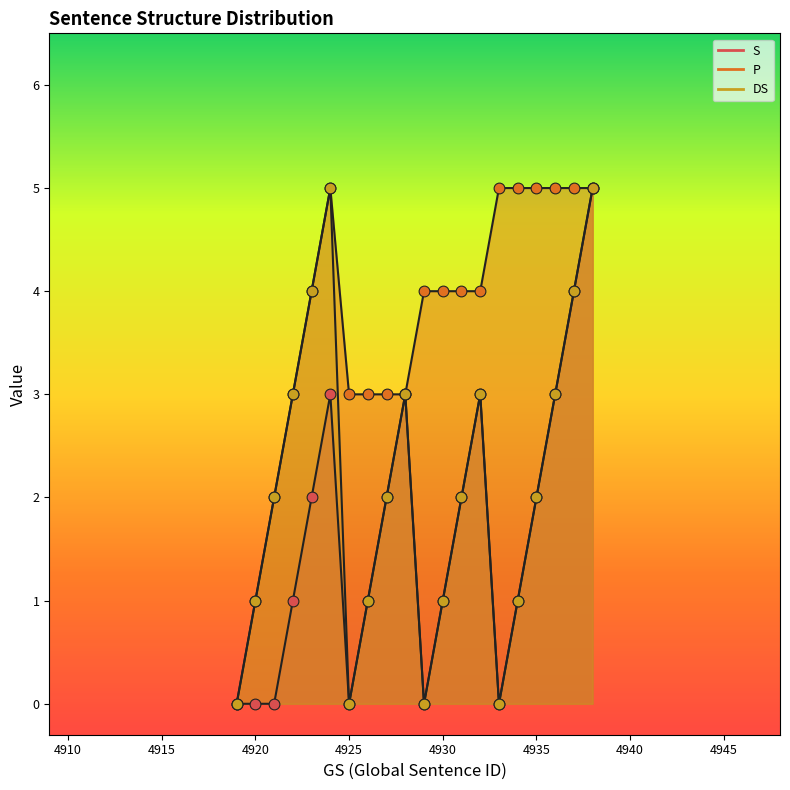

Which series has the largest total across all categories?

DS